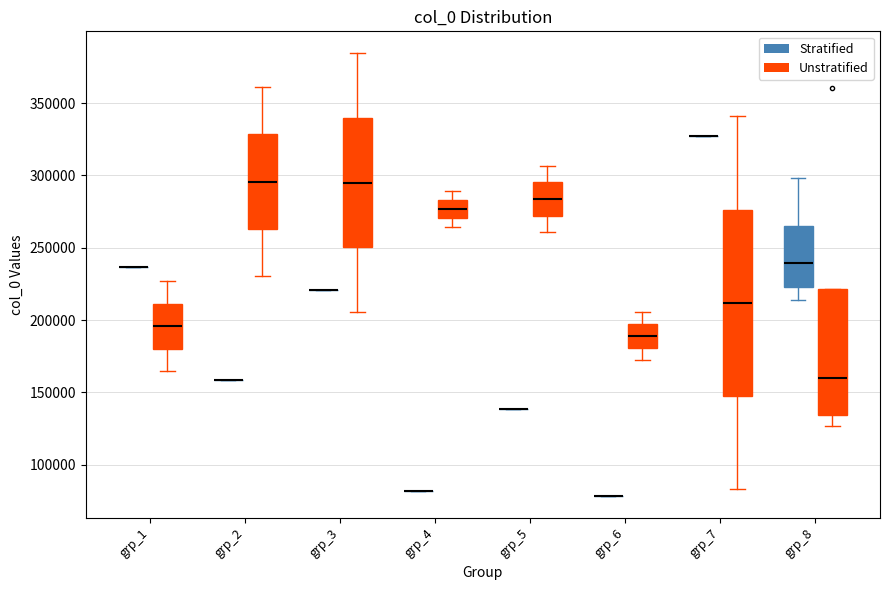

Where does the lower whisker of the box for grp_1 (Unstratified) end on the y-axis? The values are not printed on the chart, so give them approximately, as read against the axis.

165000